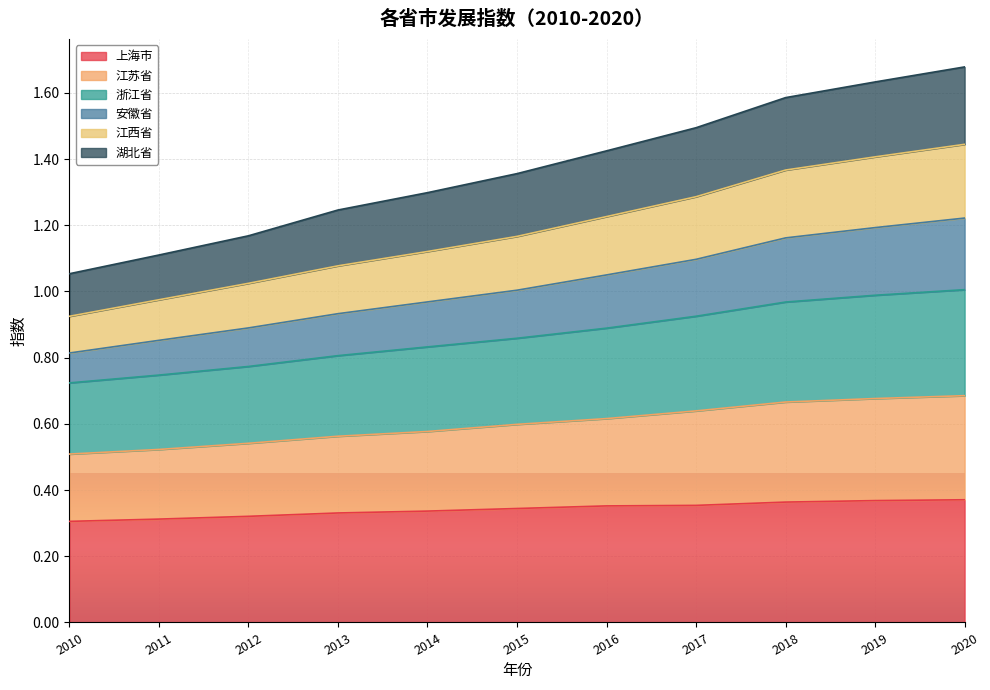

True or false: 江苏省 and 江西省 intersect in this chart.

False